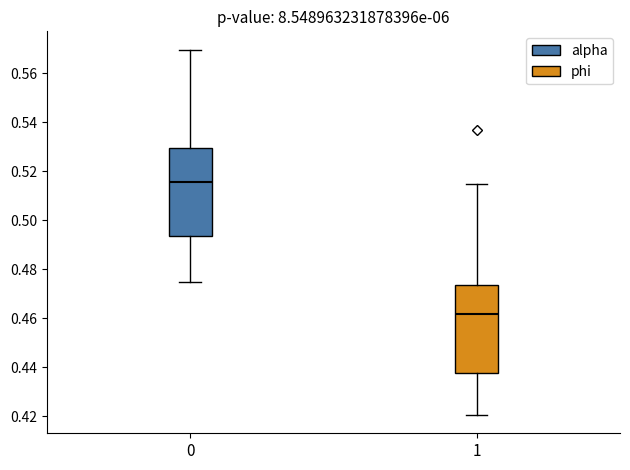

Where is the upper edge of the box at x = 0 on the y-axis? The values are not printed on the chart, so give them approximately, as read against the axis.

0.530